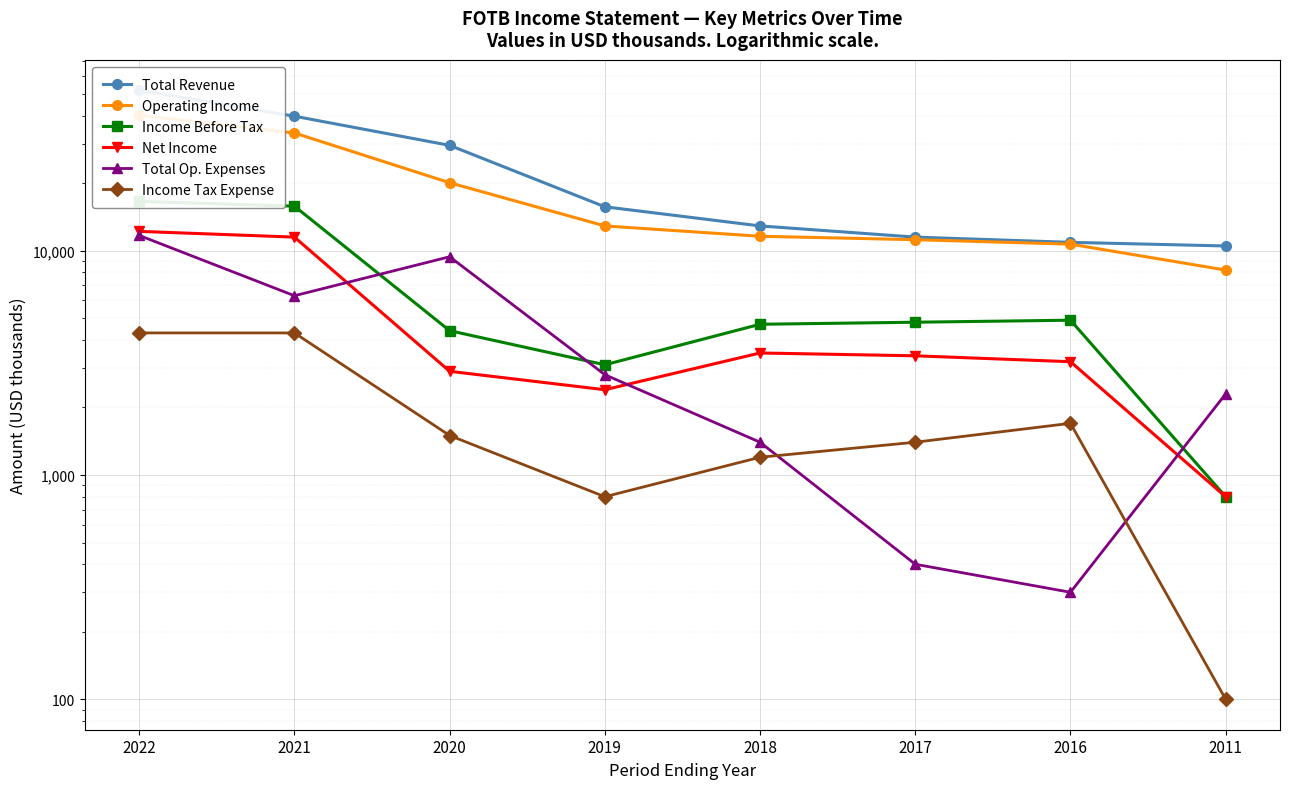

At which category does the chart reach its minimum across all series?

2011